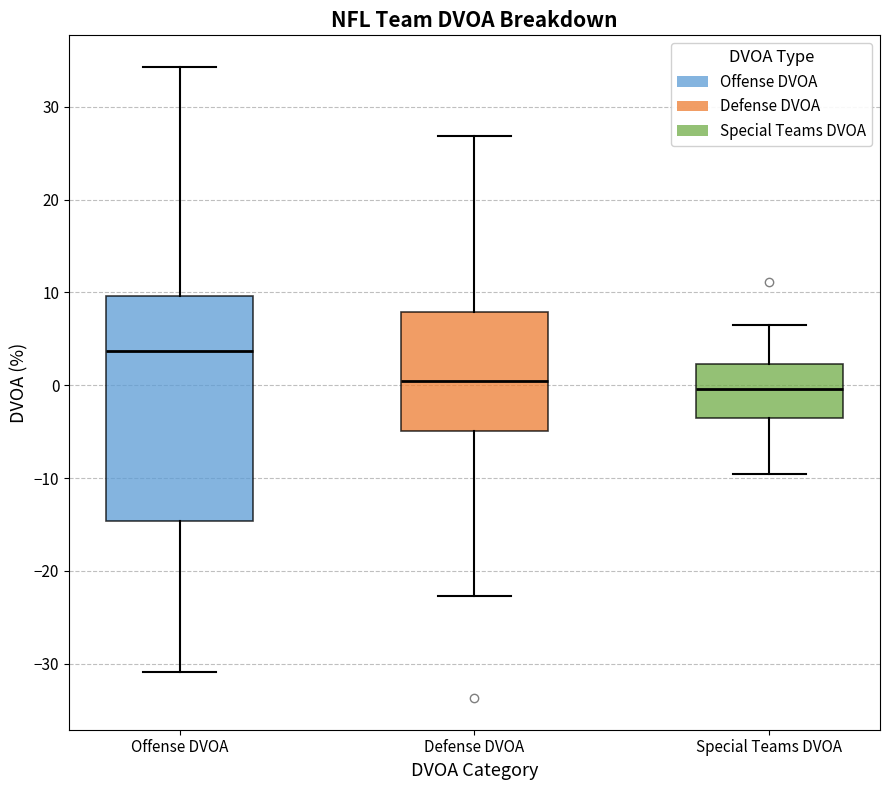

Reading left to right, transcribe this box plot: for each box, give where its median line is, the range the box spans, and where its two whiskers end, as read against the y-axis. The values are not printed on the chart, so give them approximately, as read against the axis.

Offense DVOA: median 4, box -15 to 10, whiskers -31 to 34
Defense DVOA: median 1, box -5 to 8, whiskers -23 to 27
Special Teams DVOA: median 0, box -3 to 2, whiskers -9 to 7